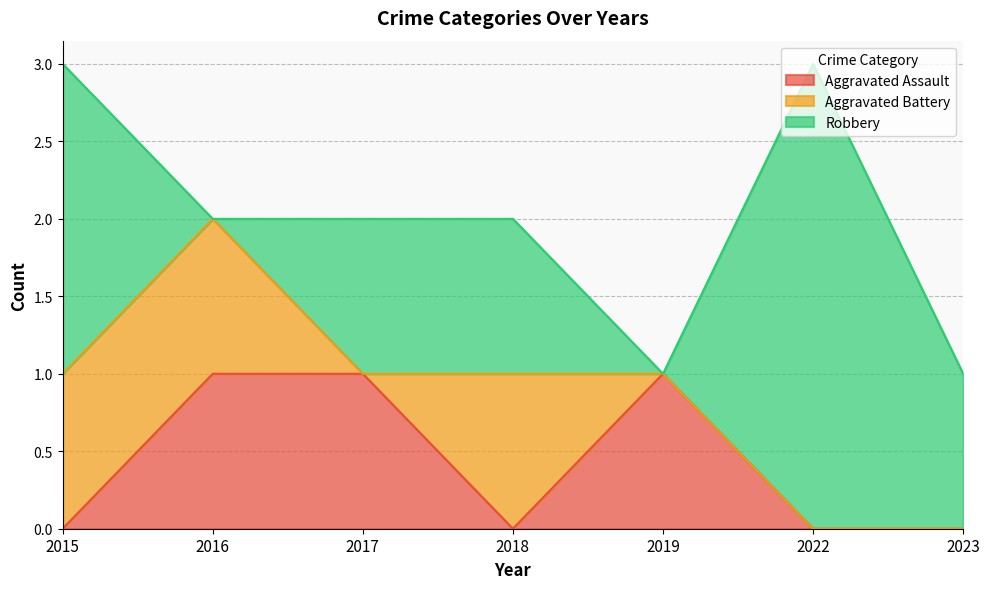

True or false: Aggravated Assault has a value of 1 at 2019.

True